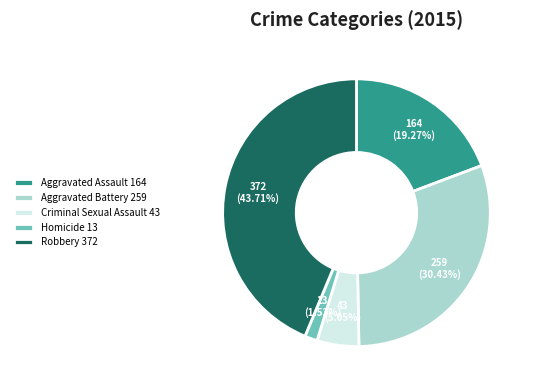

Does any single category account for the majority?

No